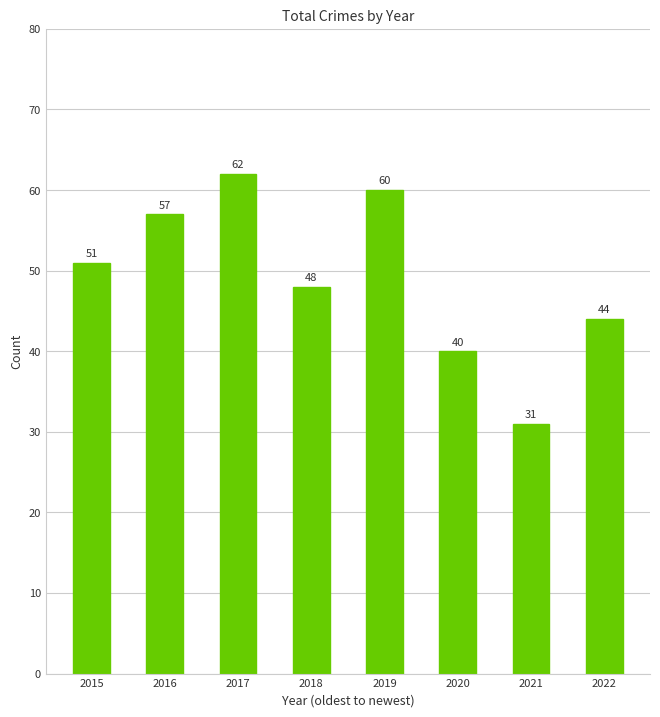

Count the number of categories in the chart.

8